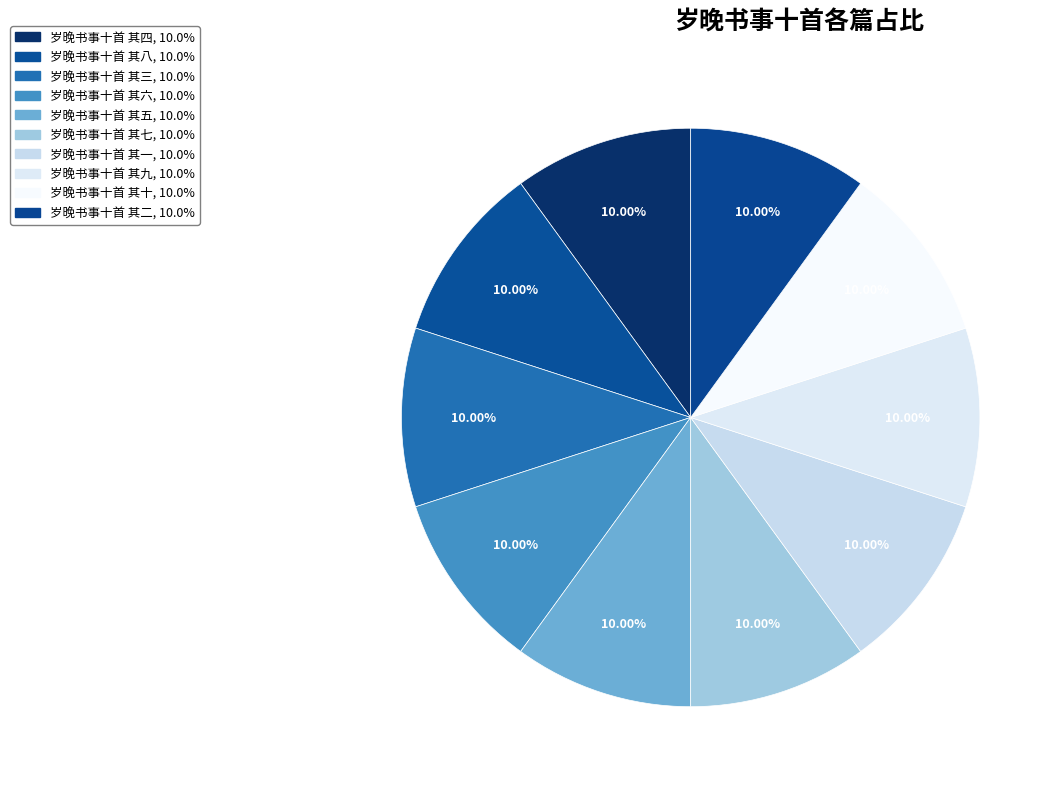

How many segments does this pie chart have?

10